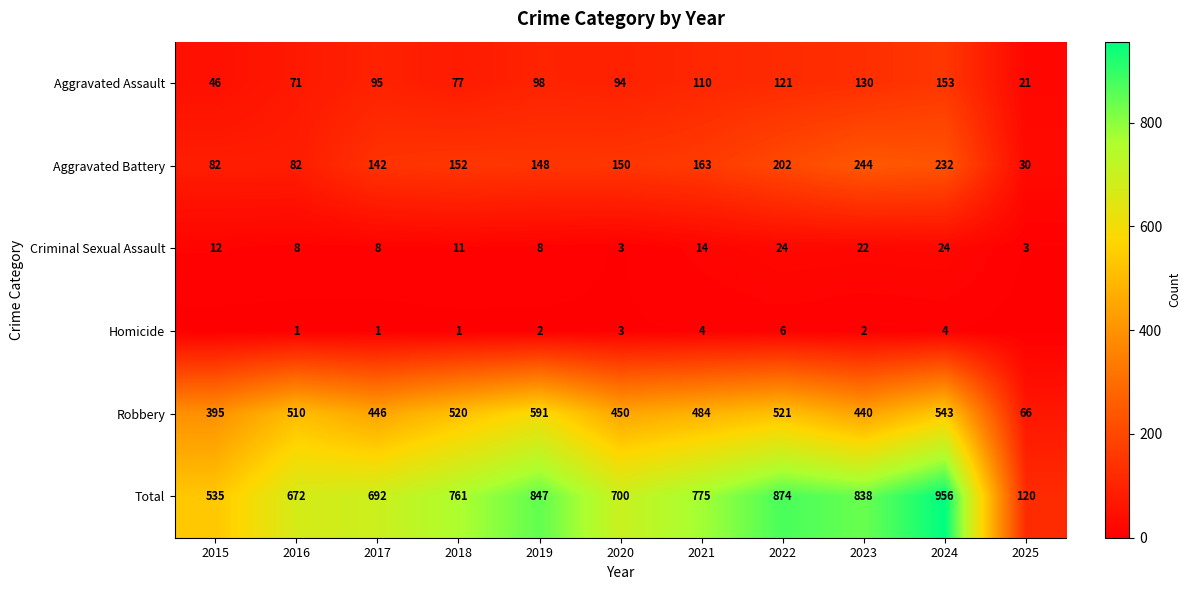

The Total series shows 397 at 2020. True or false?

False